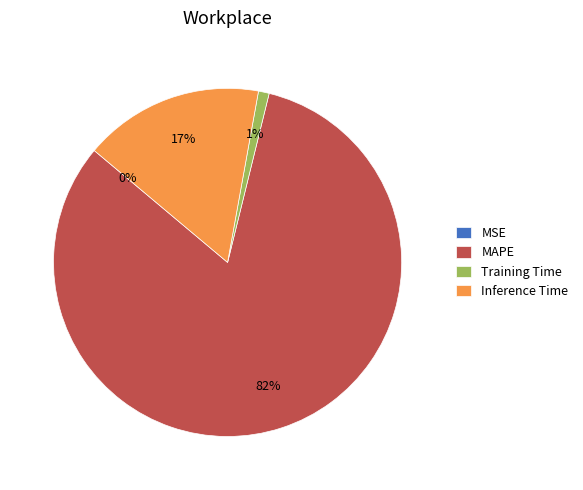

To the nearest percent, what is the difference between the MAPE and Training Time slice percentages?

81%